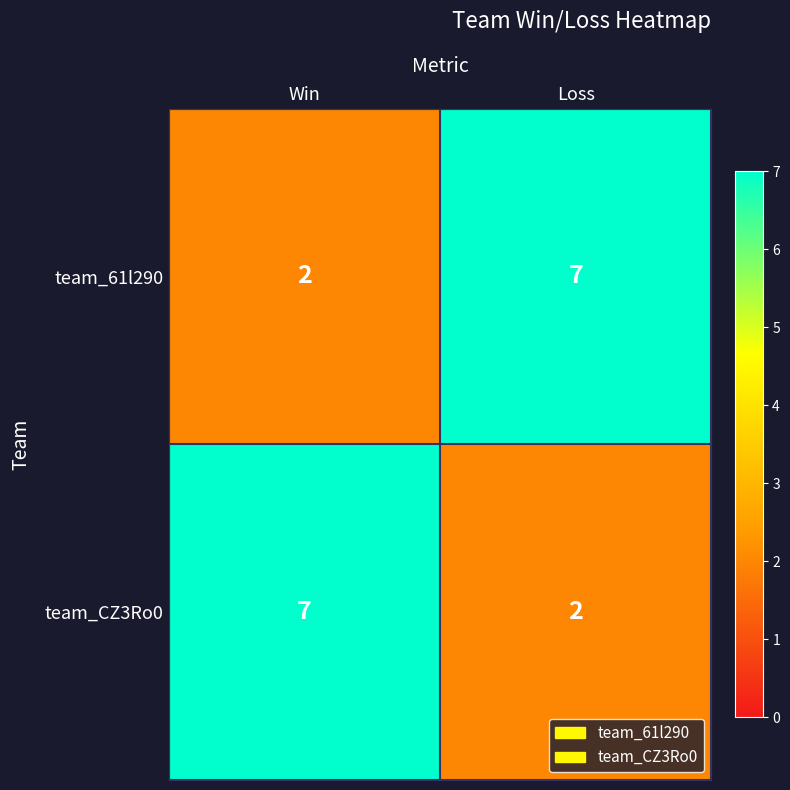

Count the number of data series in this chart.

2